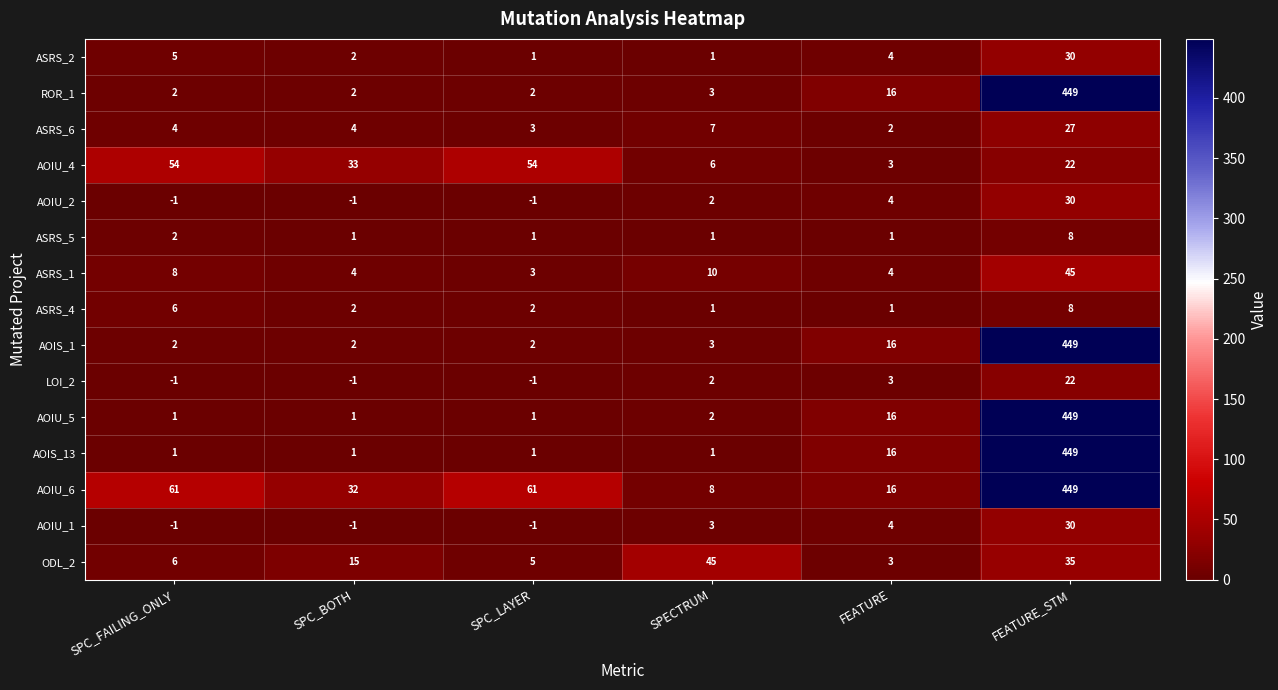

How many negative values does the AOIU_2 series have?

3